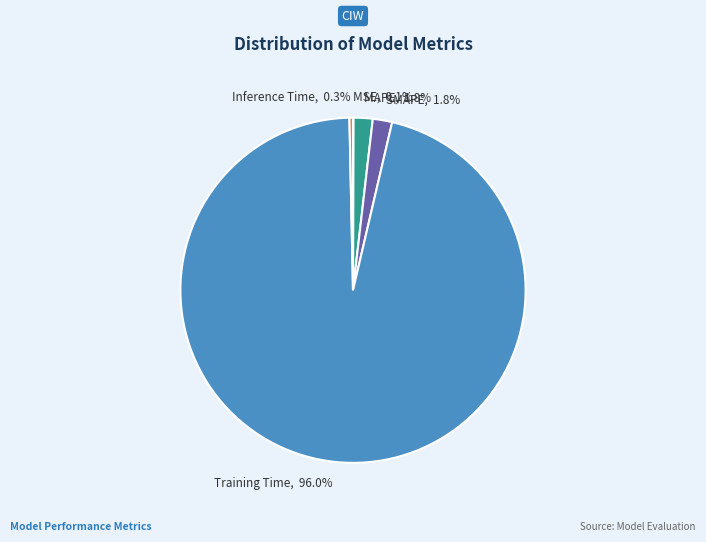

Which category has the biggest portion of the pie?

Training Time